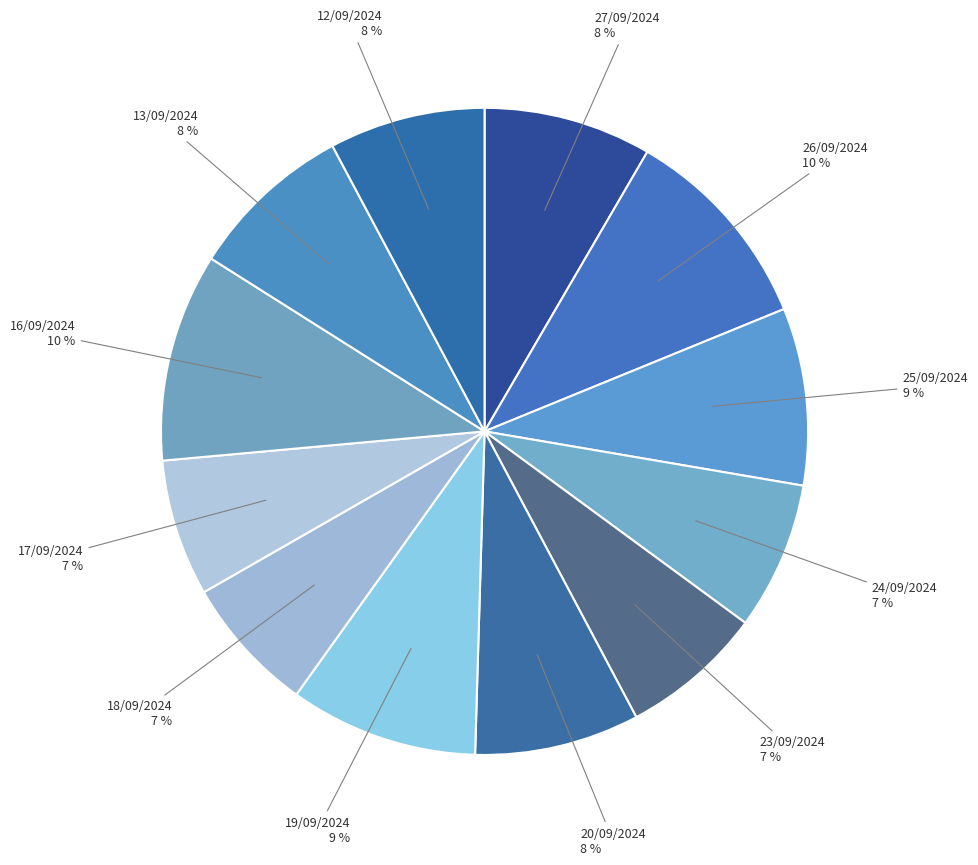

To the nearest percent, what is the average slice percentage?

8%